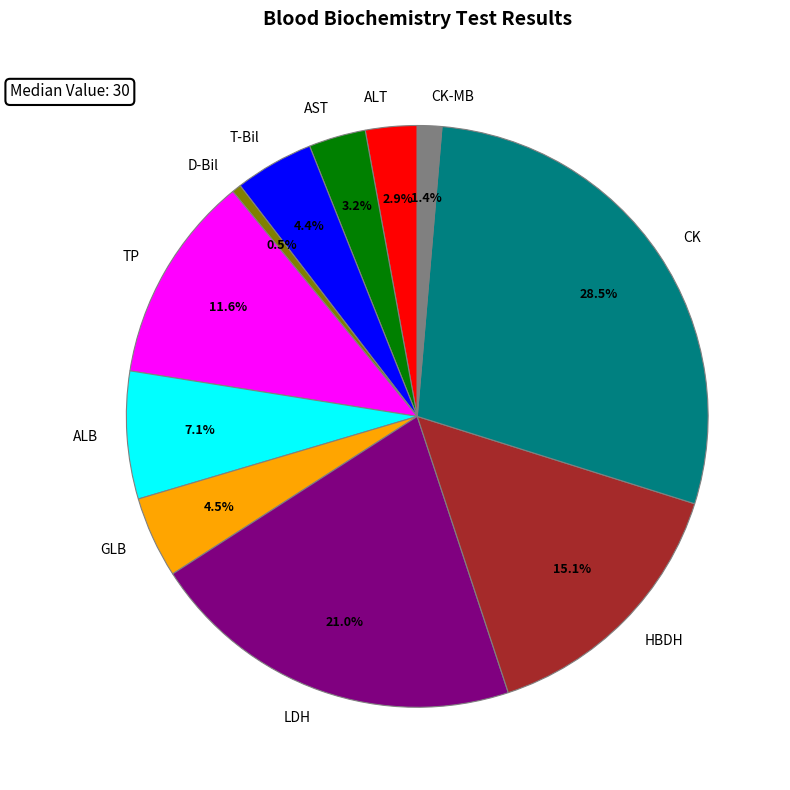

Is there a majority slice in this chart?

No